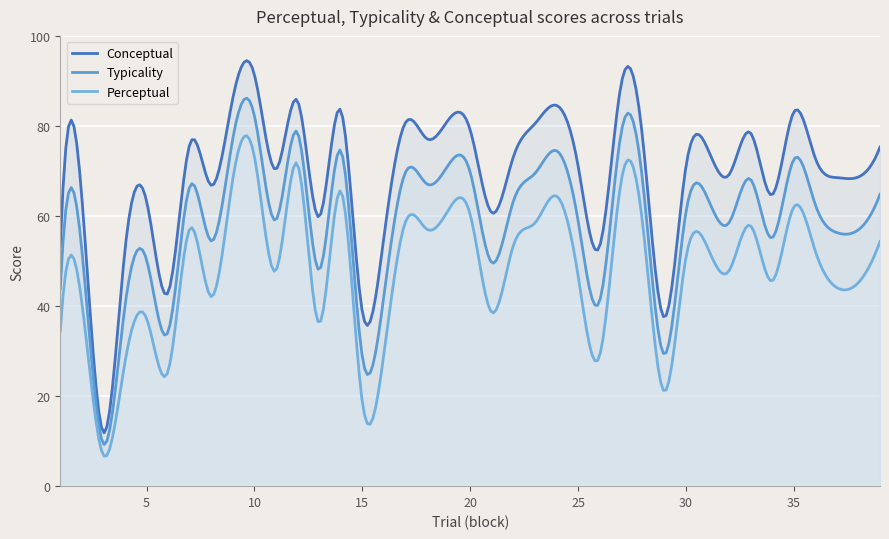

What is the spread (max minus min) of values at 3?

5.1